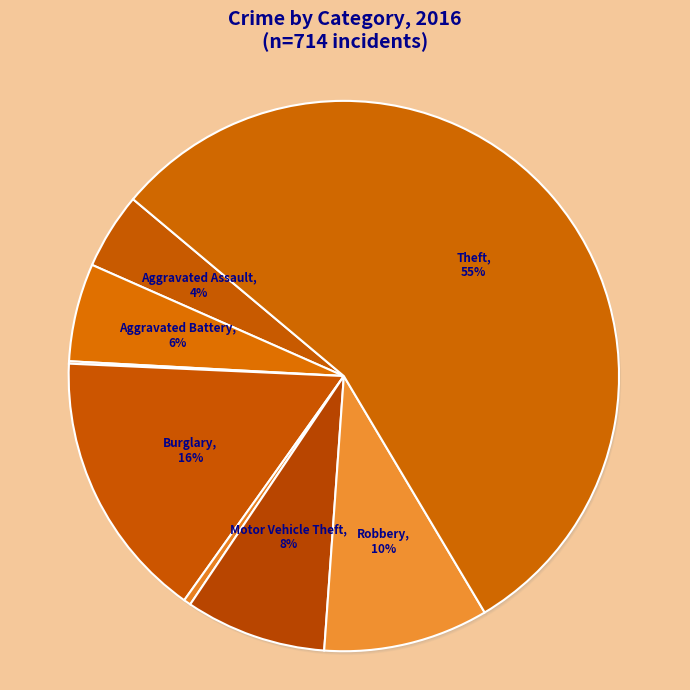

To the nearest percent, what percentage of the pie is Burglary?

16%